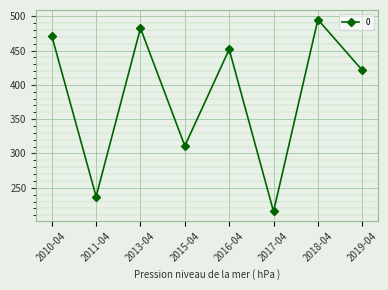

Reading right to left, list all the values displayed in this chart.

421.4	495.2	215.4	451.8	311.0	482.7	237.2	471.6